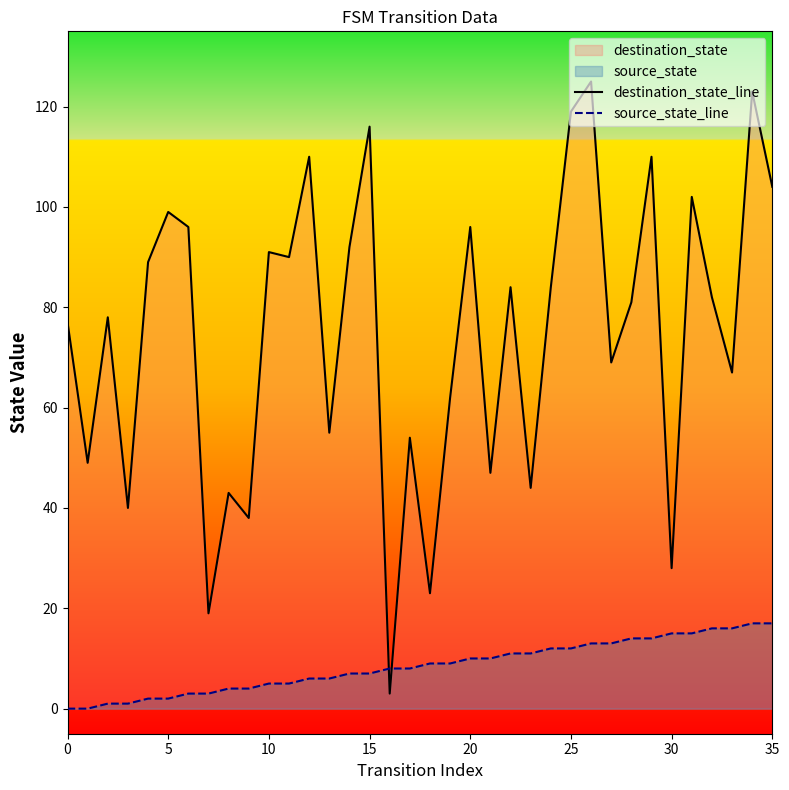

What is the average value of the destination_state_line series?

75